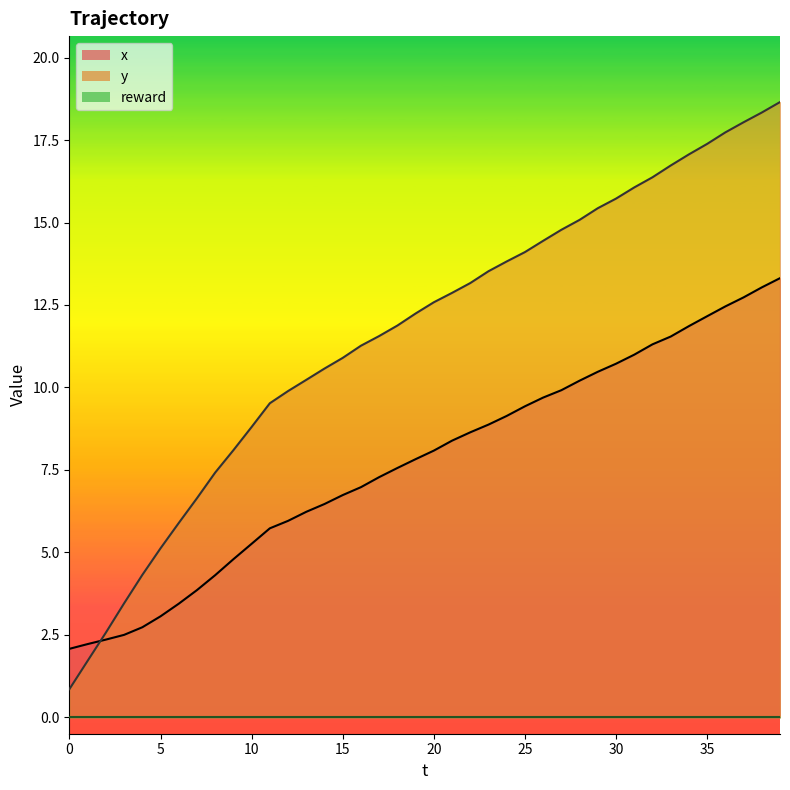

What is the value of the y point at the 26th from the left?

14.1